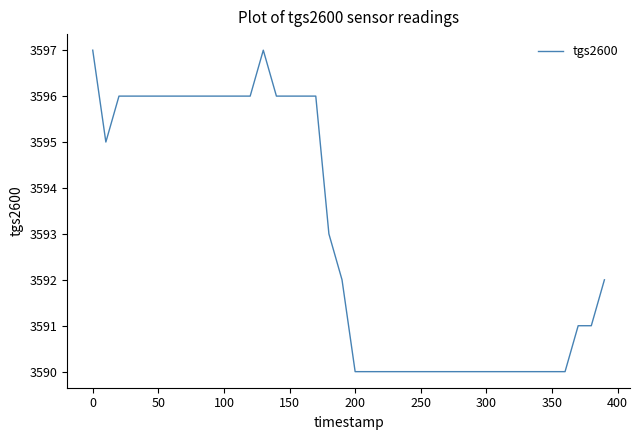

What is the maximum value shown in the chart?

3597